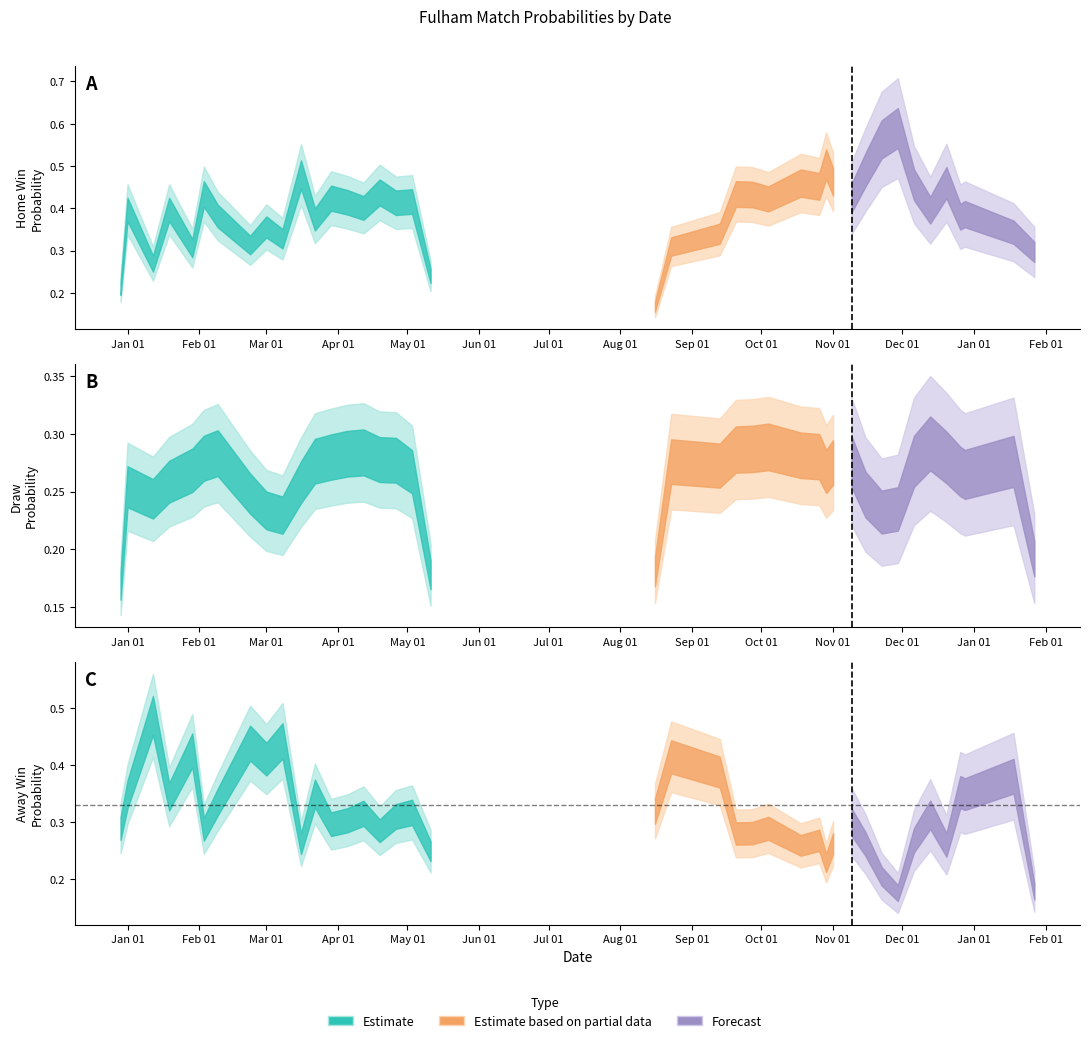

The value of ProbA at 36 is 0.1. True or false?

False